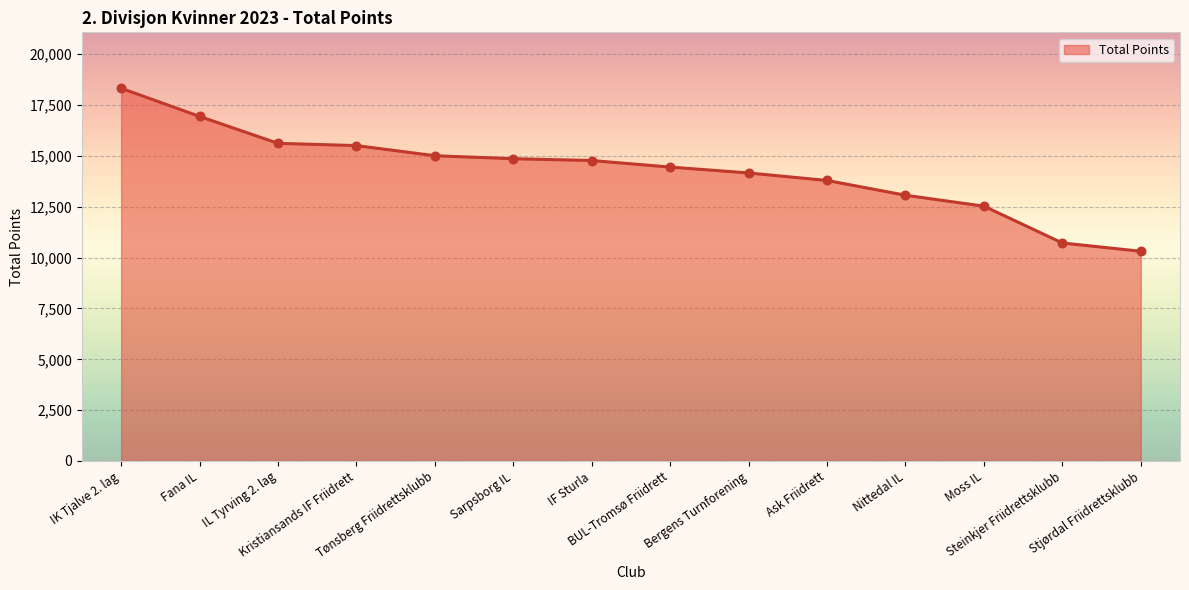

What is the change in value from Nittedal IL to Steinkjer Friidrettsklubb?

-2347